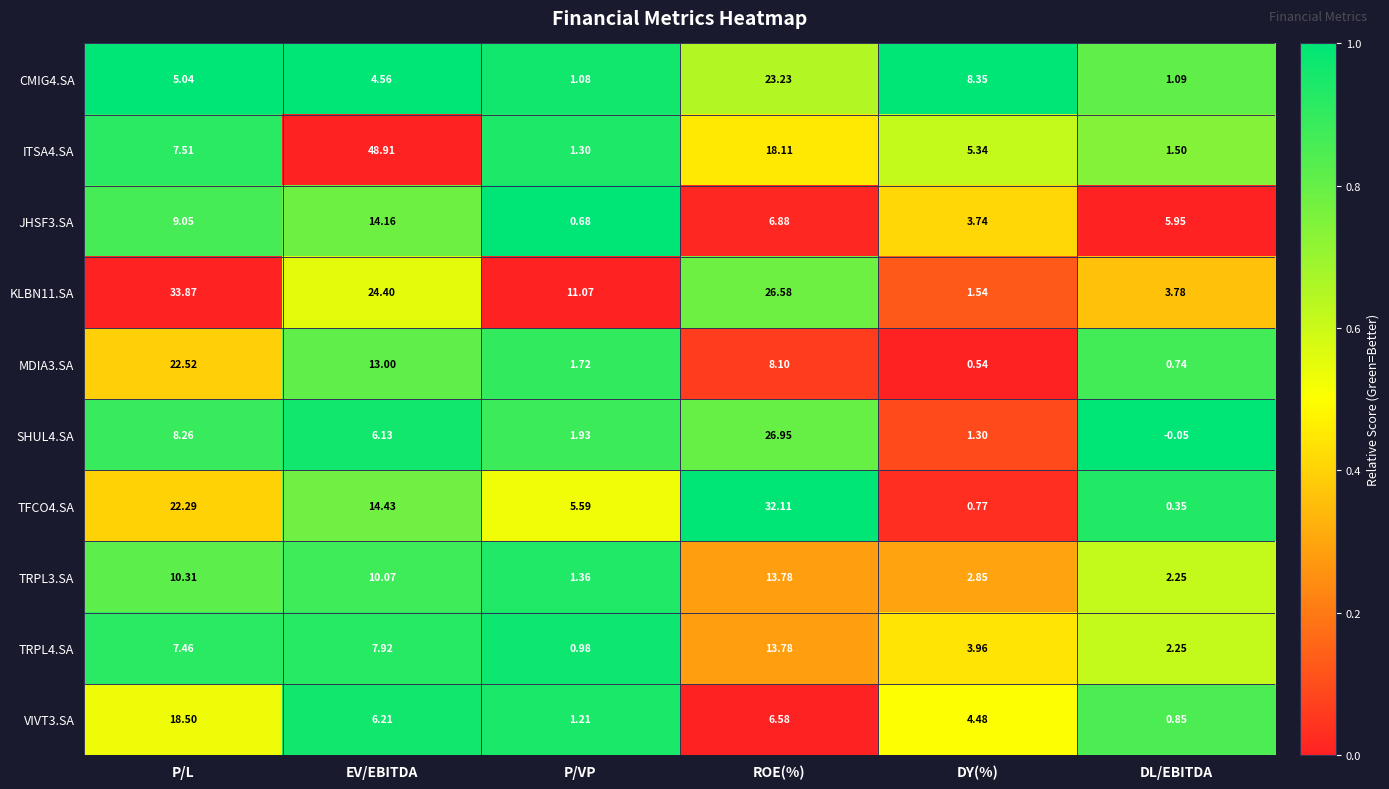

Which label corresponds to the smallest value in the chart?

DL/EBITDA